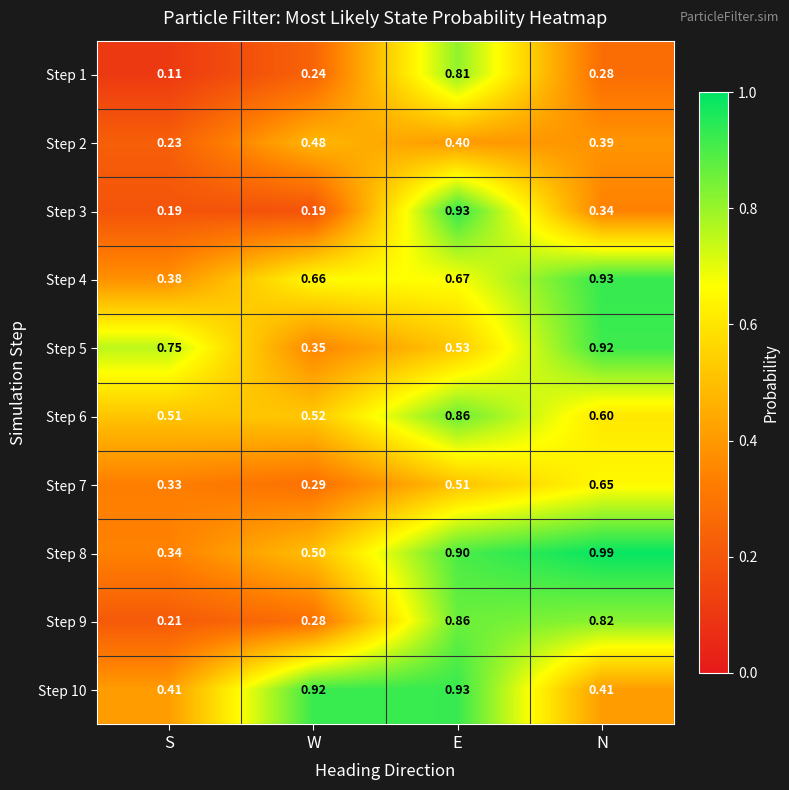

Rank the categories by Step 8 value from highest to lowest.

N, E, W, S